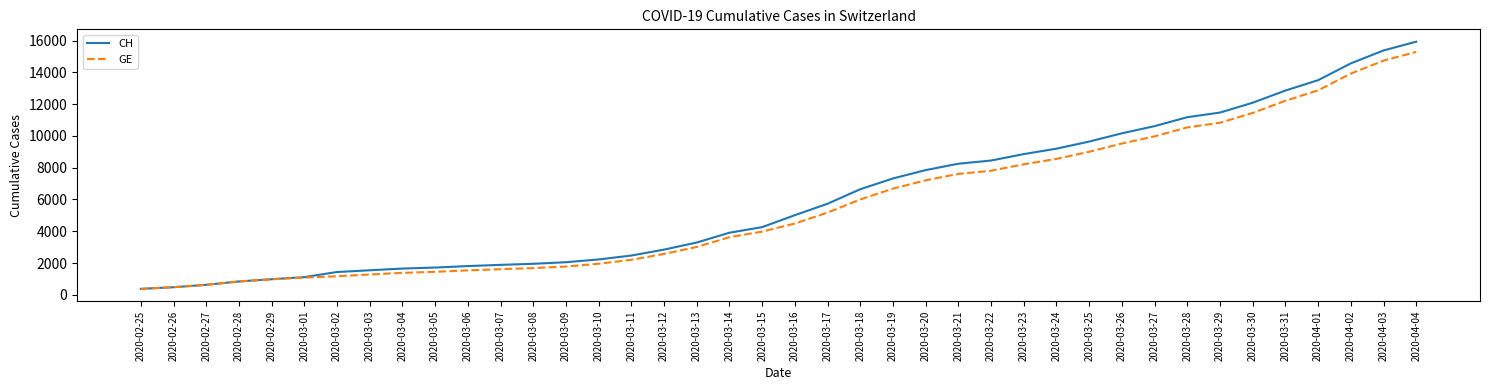

Count the number of categories in the chart.

40